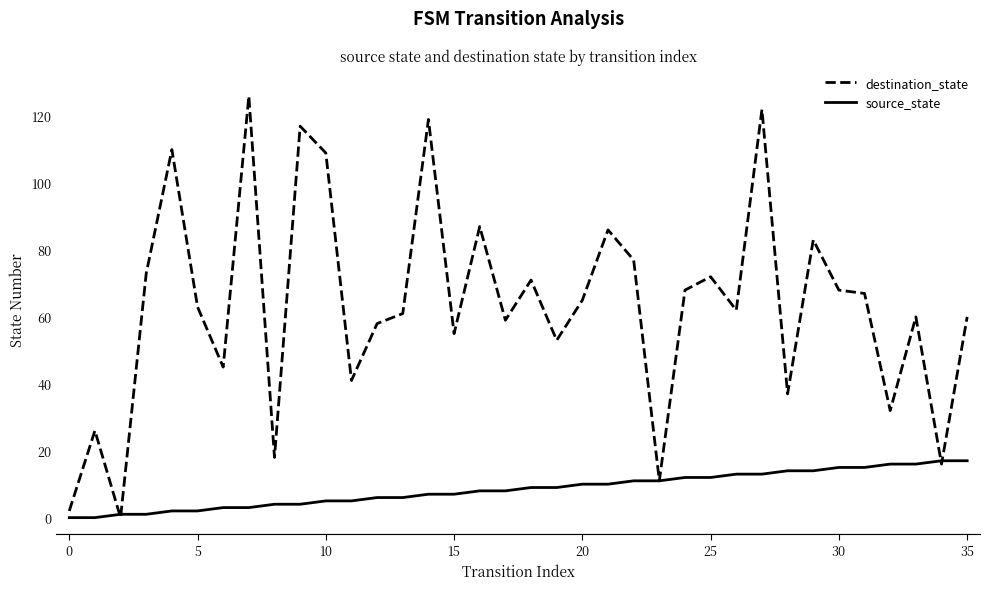

What is the maximum value for source_state?

17